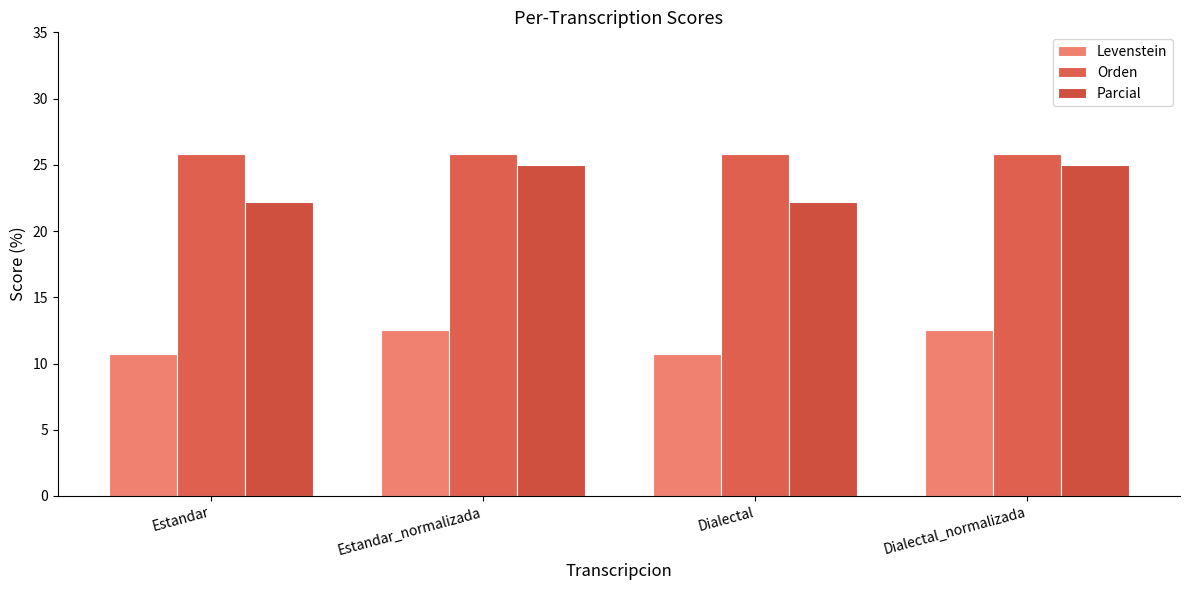

Which series changed the most between Estandar and Estandar_normalizada?

Parcial